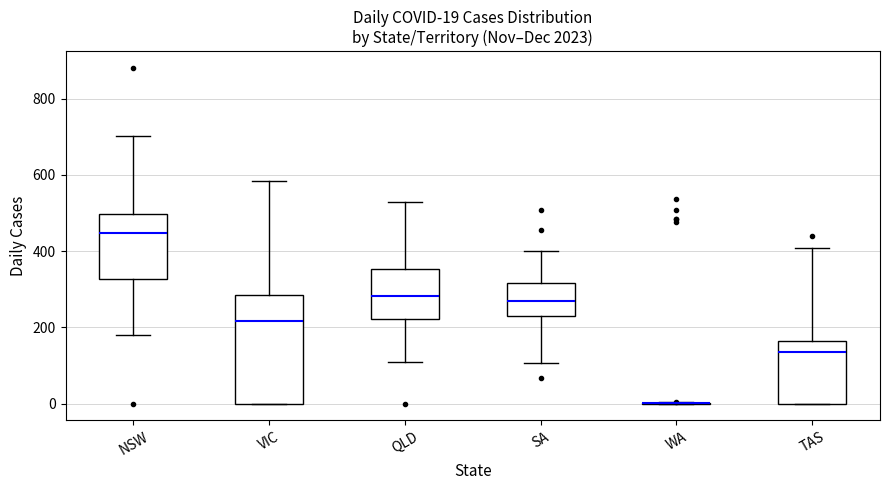

Comparing the boxes themselves (not the whiskers), which one is the tallest?

VIC